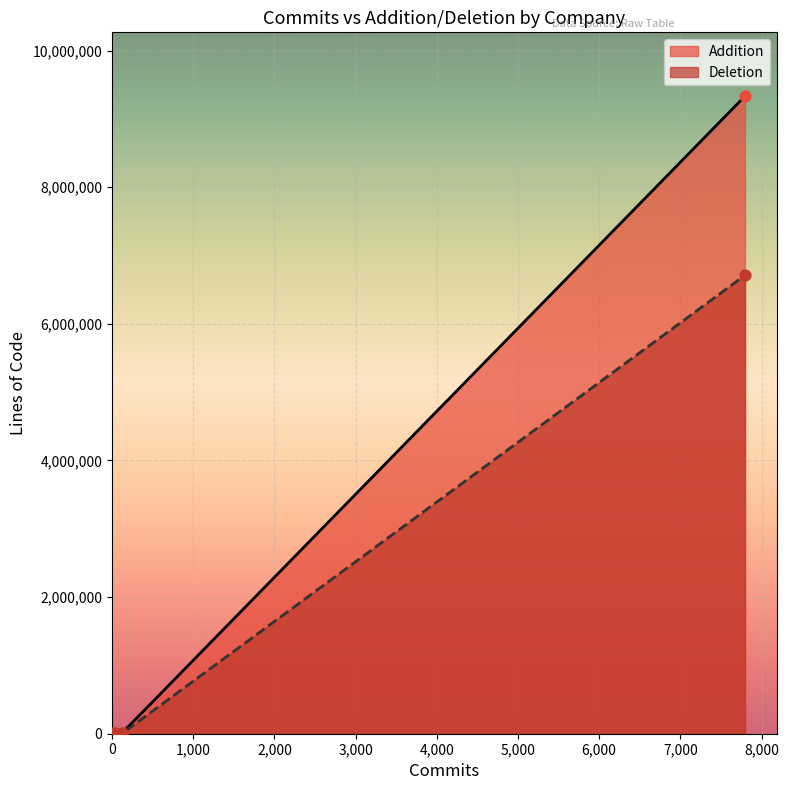

Which series has the largest total across all categories?

Addition